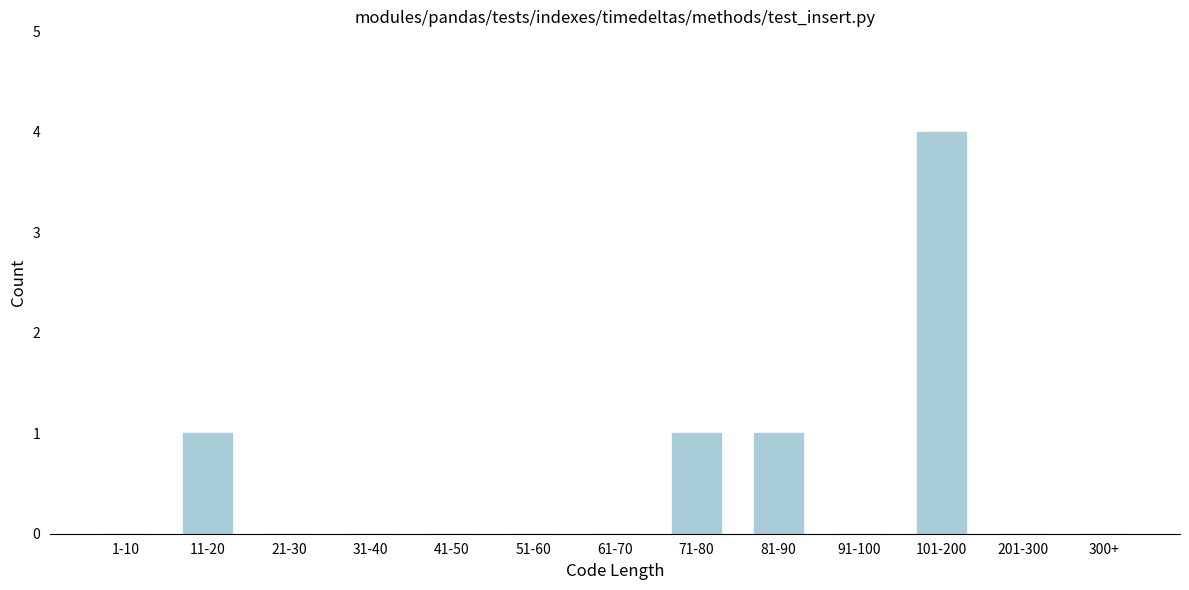

Reading left to right, extract all data points from this chart.

1-10=0	11-20=1	21-30=0	31-40=0	41-50=0	51-60=0	61-70=0	71-80=1	81-90=1	91-100=0	101-200=4	201-300=0	300+=0